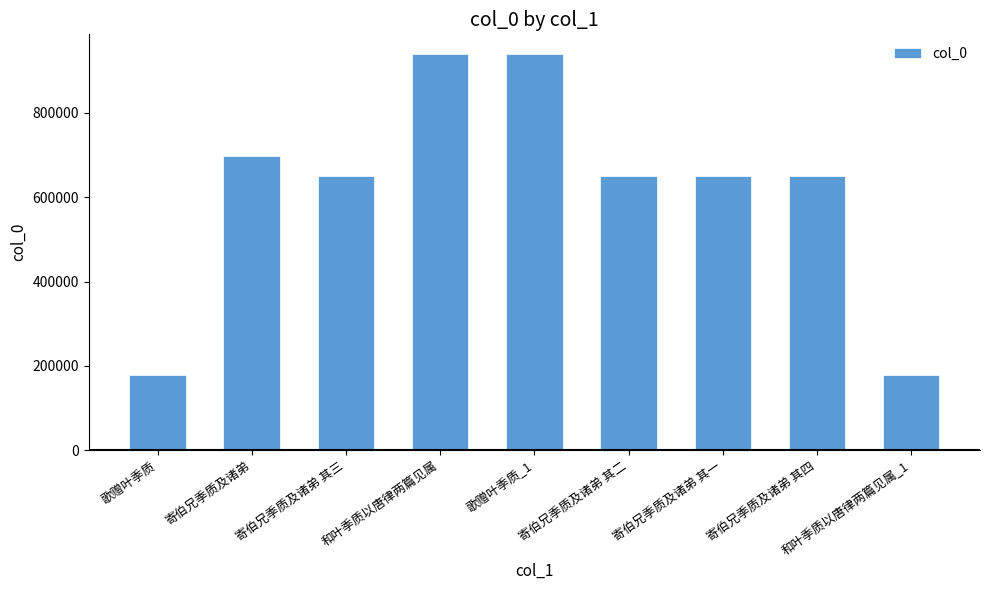

What is the smallest value displayed?

178415